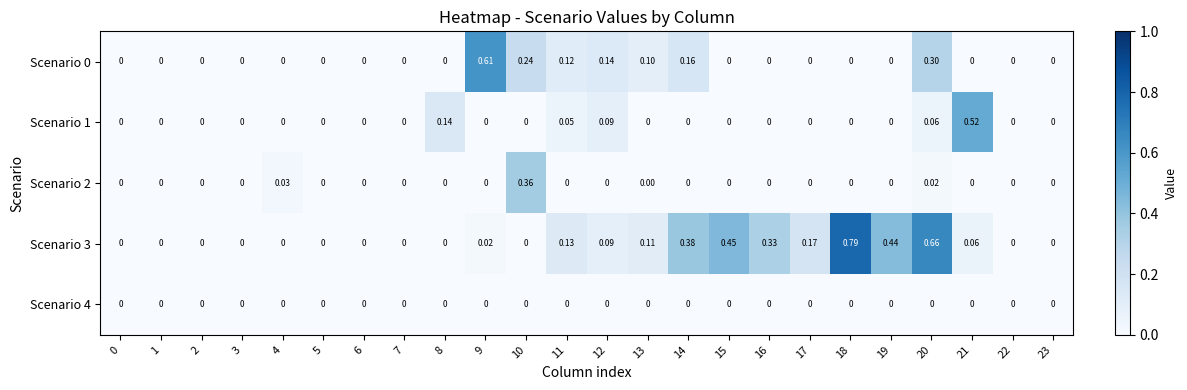

Is the value of Scenario 0 at 8 greater than the value of Scenario 3 at 12?

No